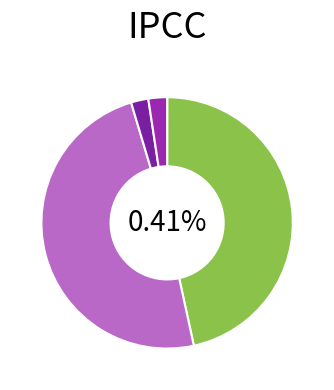

Is SMAPE the majority of the pie?

No